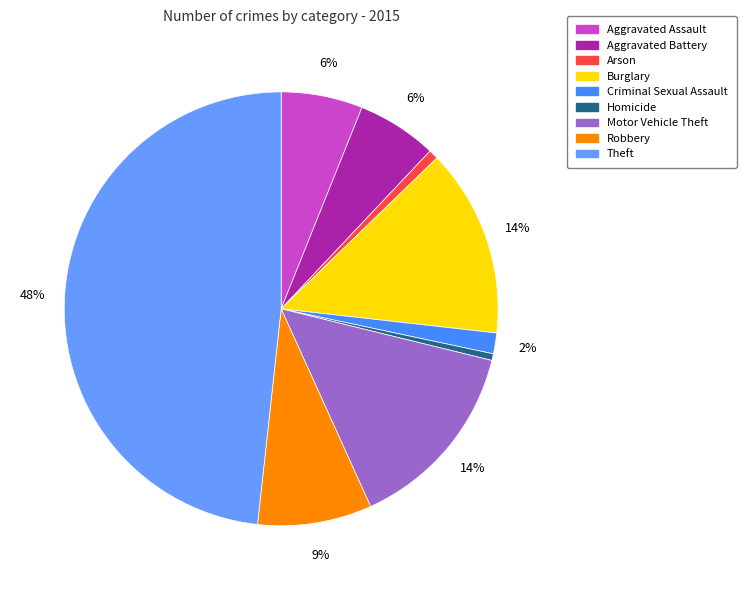

To the nearest percent, what percentage of the pie is Aggravated Assault?

6%